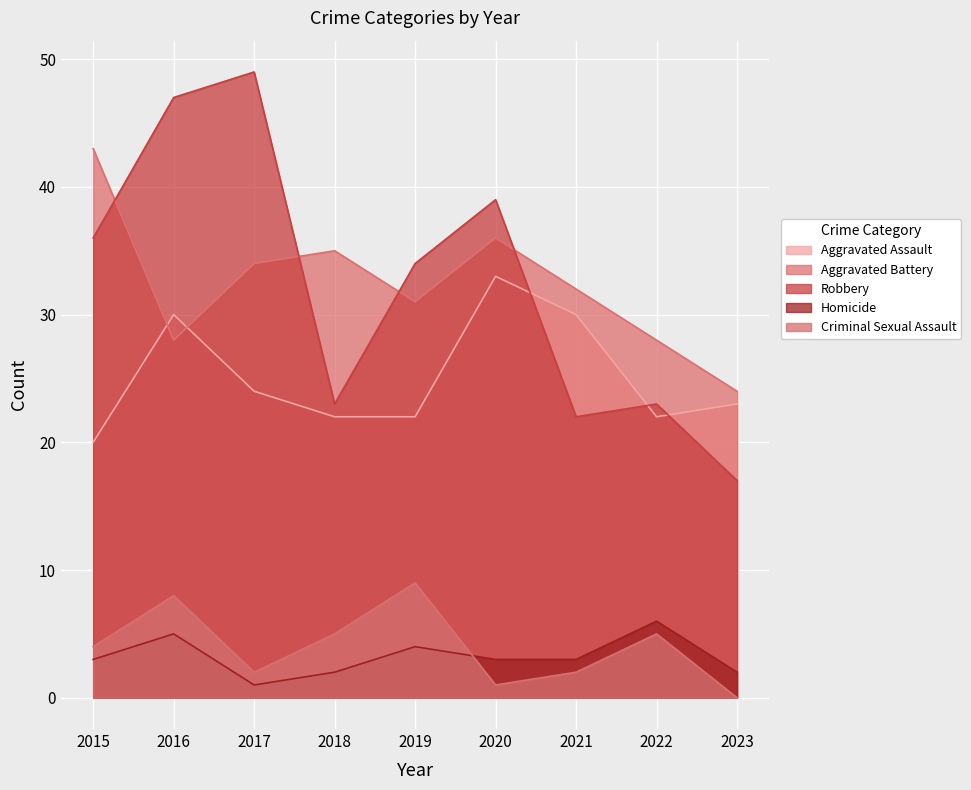

Between 2018 and 2022, which series saw the biggest shift?

Aggravated Battery